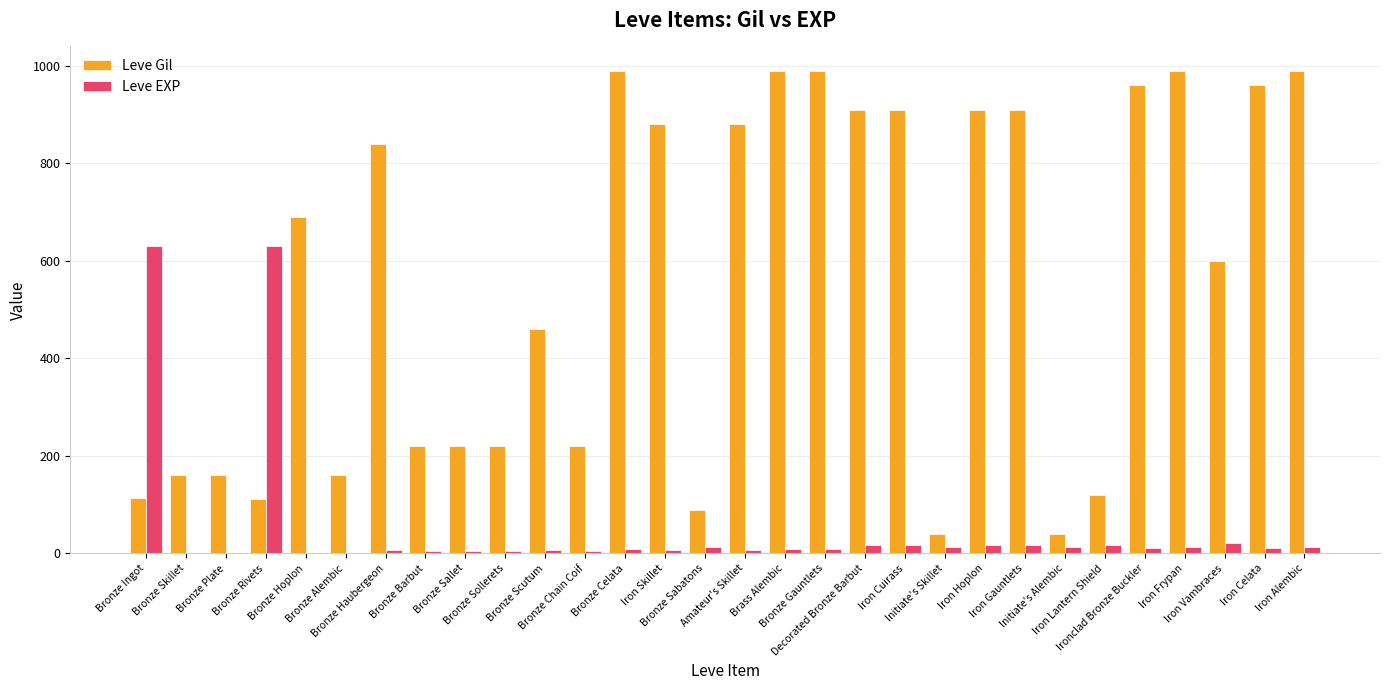

What is the maximum value shown in the chart?

990